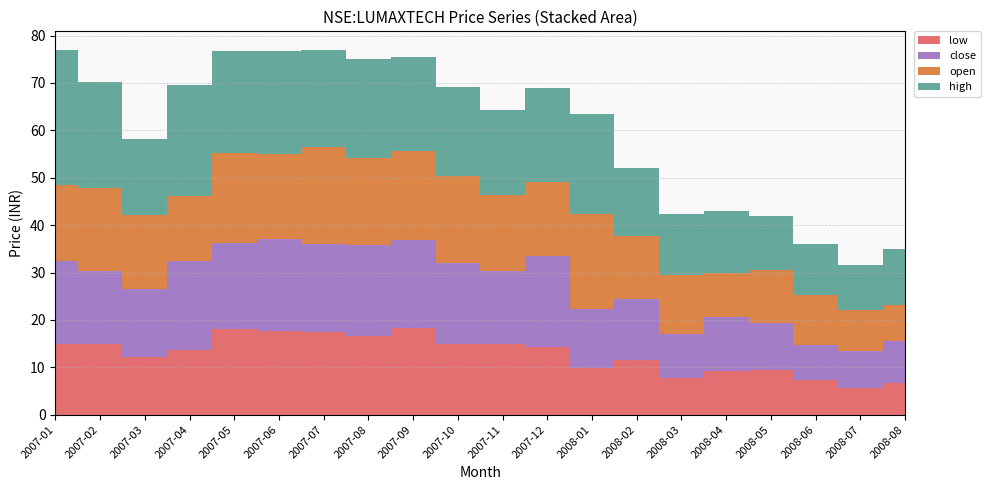

Reading right to left, list all the values displayed in this chart.

open: 2008-08=7.7	2008-07=8.8	2008-06=10.5	2008-05=11.2	2008-04=9.4	2008-03=12.6	2008-02=13.2	2008-01=20.0	2007-12=15.6	2007-11=15.9	2007-10=18.2	2007-09=18.8	2007-08=18.5	2007-07=20.4	2007-06=18.0	2007-05=19.1	2007-04=13.7	2007-03=15.7	2007-02=17.4	2007-01=16.0
high: 2008-08=11.7	2008-07=9.4	2008-06=10.6	2008-05=11.3	2008-04=13.1	2008-03=12.8	2008-02=14.3	2008-01=21.0	2007-12=20.0	2007-11=18.0	2007-10=18.9	2007-09=19.8	2007-08=20.8	2007-07=20.6	2007-06=21.7	2007-05=21.6	2007-04=23.5	2007-03=16.1	2007-02=22.4	2007-01=28.6
close: 2008-08=8.9	2008-07=7.8	2008-06=7.4	2008-05=10.0	2008-04=11.3	2008-03=9.2	2008-02=12.8	2008-01=12.6	2007-12=19.1	2007-11=15.6	2007-10=17.0	2007-09=18.6	2007-08=19.0	2007-07=18.6	2007-06=19.3	2007-05=18.2	2007-04=18.7	2007-03=14.2	2007-02=15.4	2007-01=17.4
low: 2008-08=6.6	2008-07=5.6	2008-06=7.4	2008-05=9.4	2008-04=9.3	2008-03=7.7	2008-02=11.7	2008-01=9.8	2007-12=14.3	2007-11=14.8	2007-10=15.0	2007-09=18.2	2007-08=16.7	2007-07=17.4	2007-06=17.7	2007-05=18.0	2007-04=13.7	2007-03=12.2	2007-02=15.0	2007-01=15.0